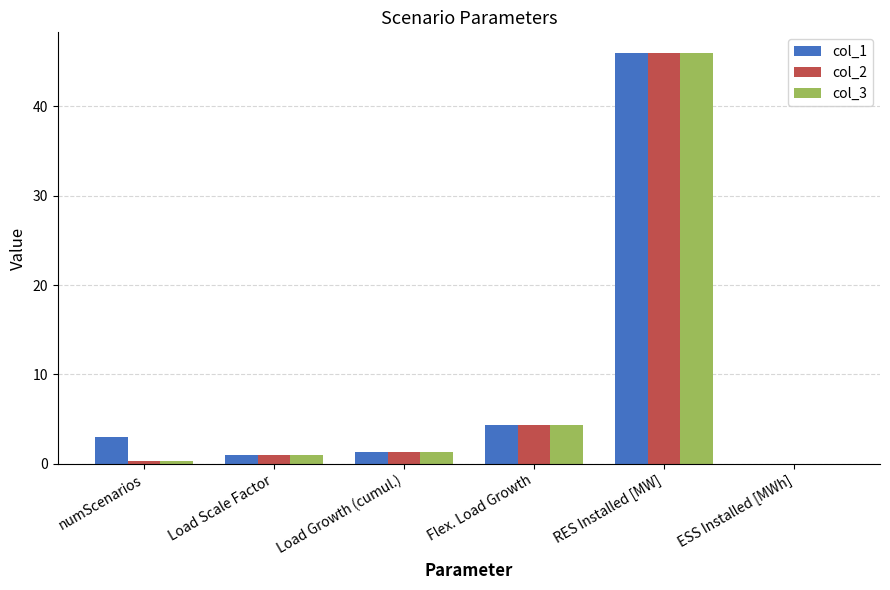

What is the highest value of the col_2 series?

46.0